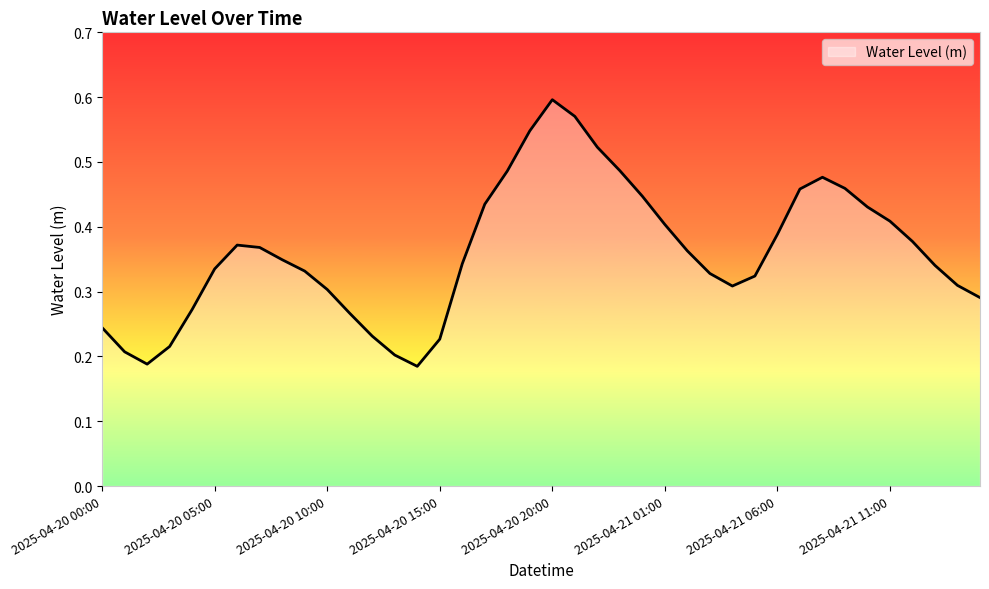

How many lines are shown in the chart?

1